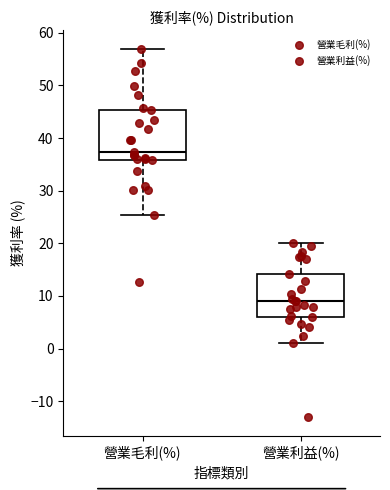

Which box's median line is the lowest?

營業利益(%)